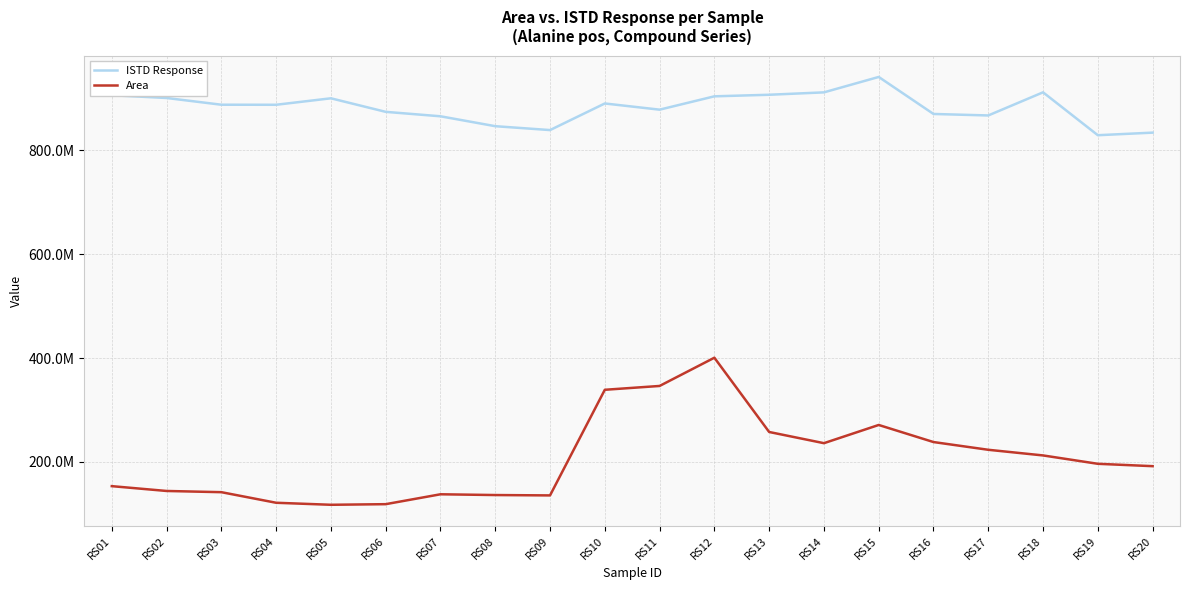

Does the chart have visible grid lines?

Yes